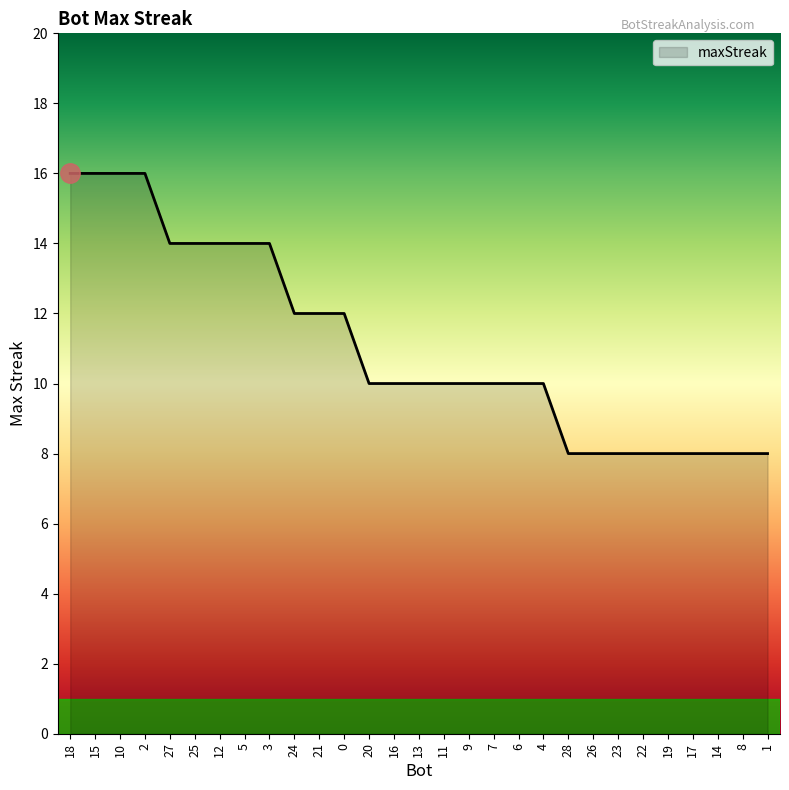

What is the difference between the values at 27 and 8?

6